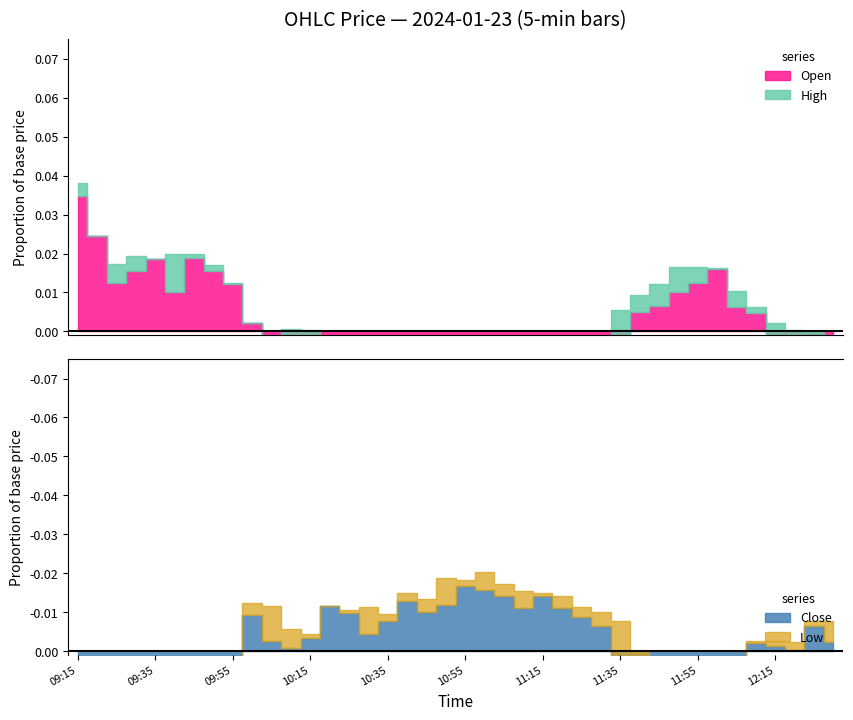

Is the value of Low at 12:00 greater than the value of Close at 10:30?

Yes